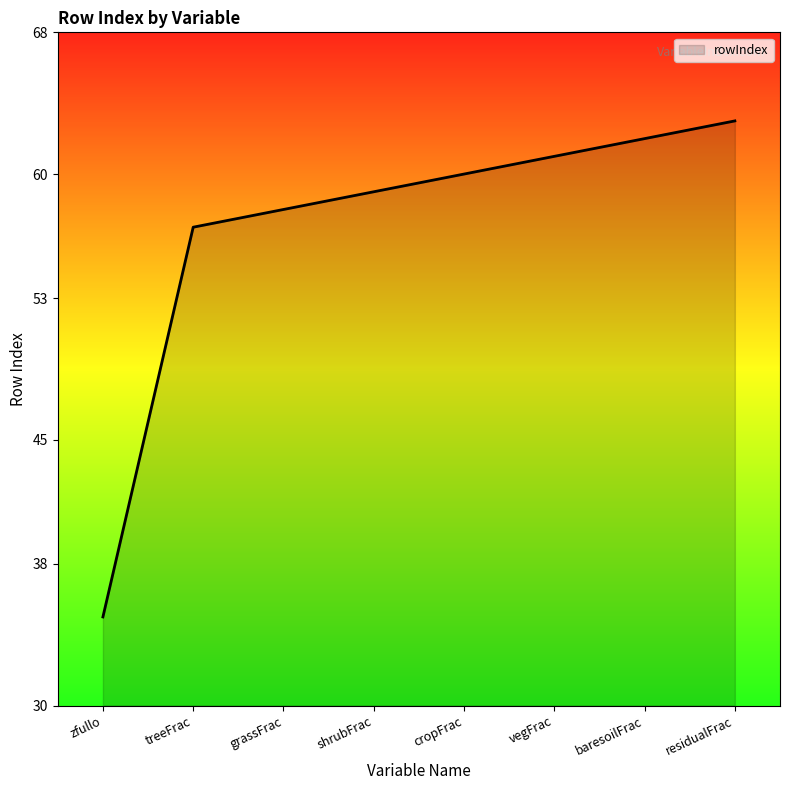

Reading left to right, extract all data points from this chart.

zfullo=35	treeFrac=57	grassFrac=58	shrubFrac=59	cropFrac=60	vegFrac=61	baresoilFrac=62	residualFrac=63